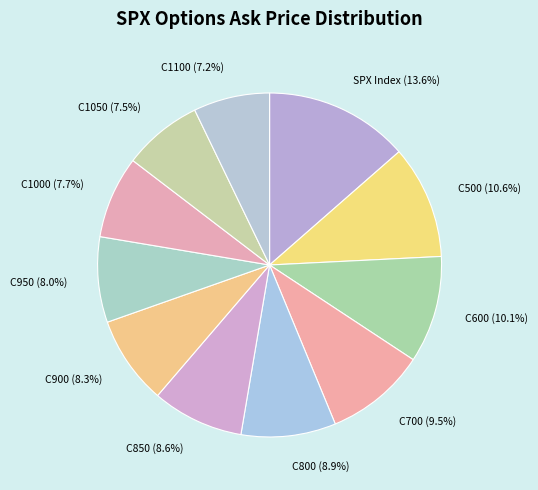

What is the total percentage of C900 (8.3%) and C1100 (7.2%)?

15.5%